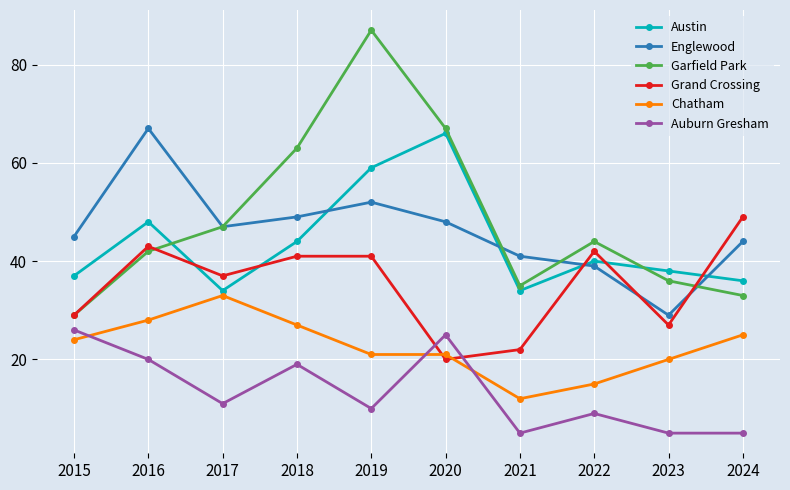

At which label does Englewood reach its peak?

2016